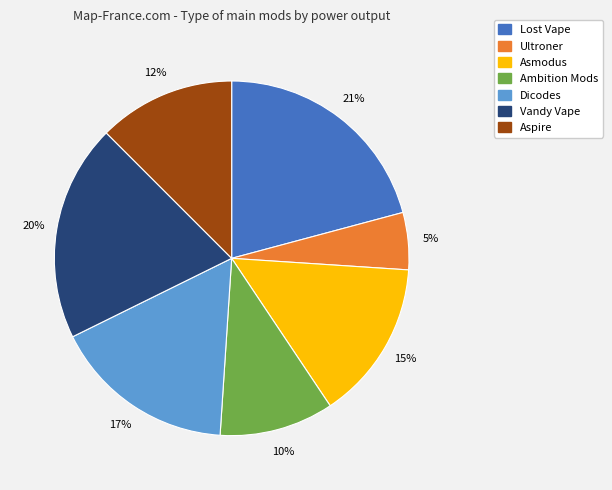

How many segments does this pie chart have?

7